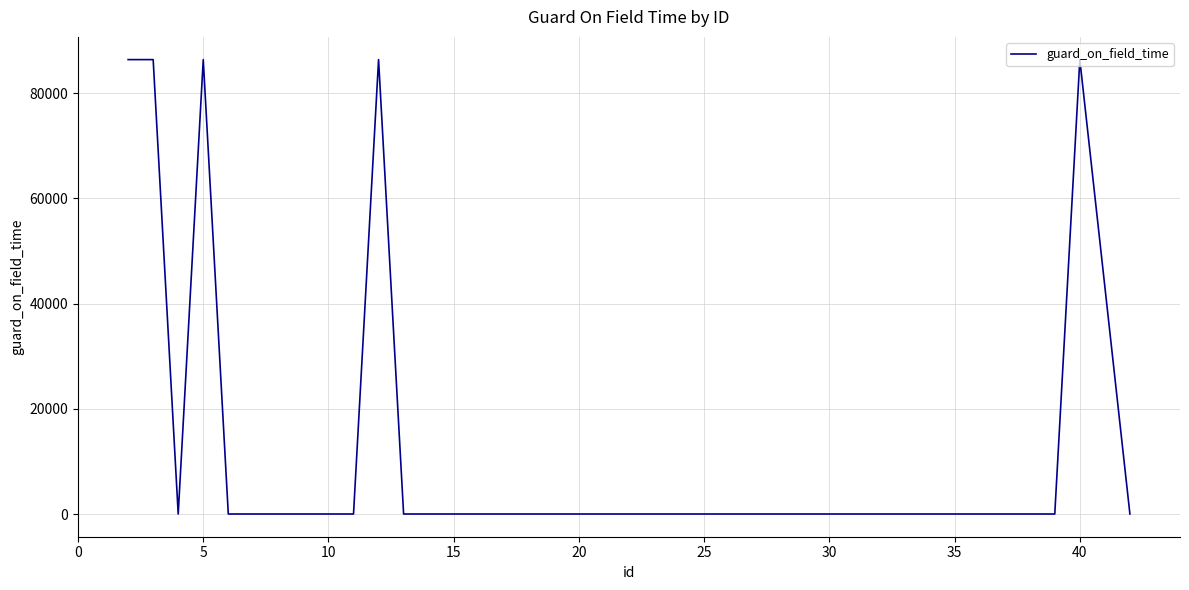

True or false: there are more than 2 points higher than both neighbors.

True